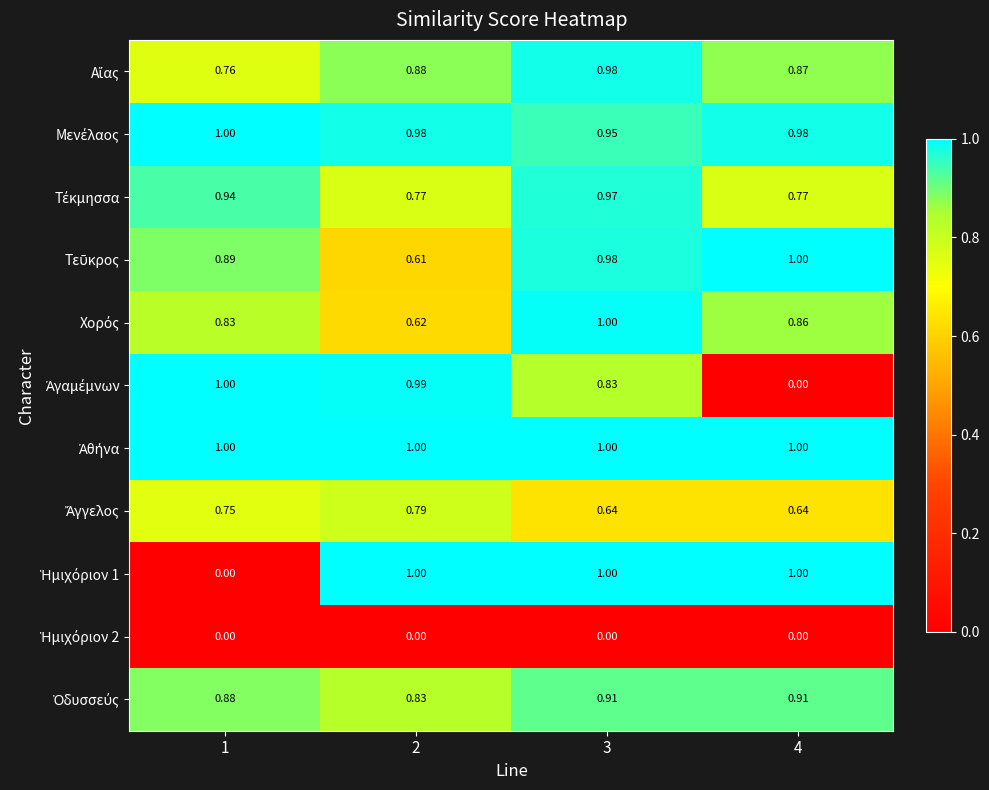

At how many categories does at least one series exceed 0?

4